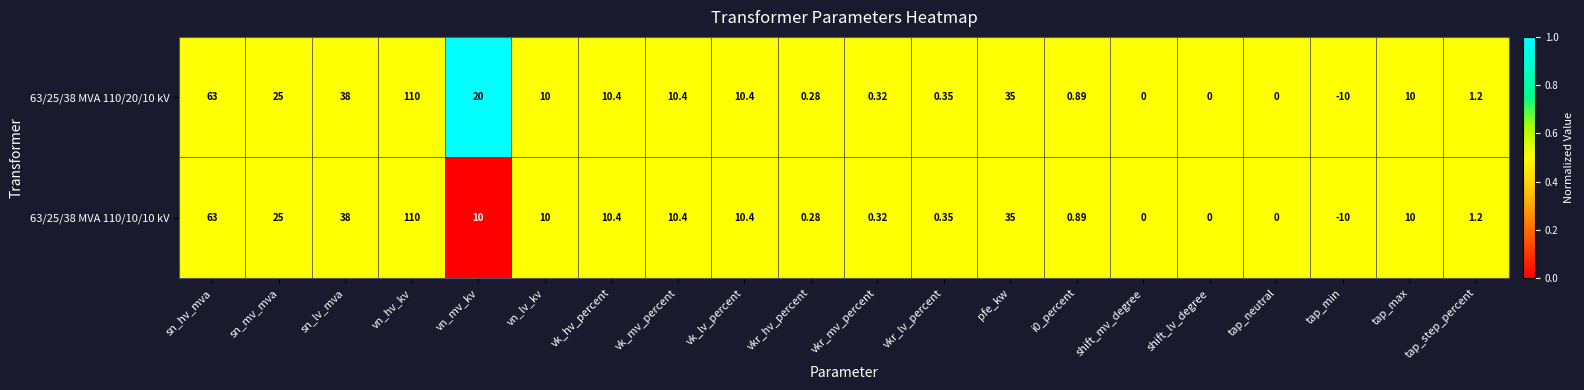

At which category is the sum across all series the highest?

vn_hv_kv